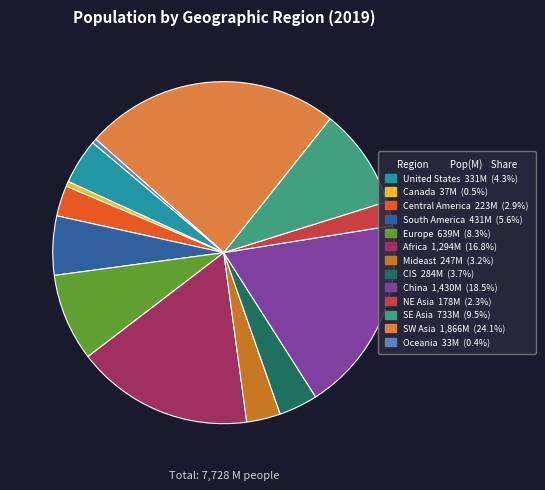

Between SW Asia and United States, which is larger?

SW Asia